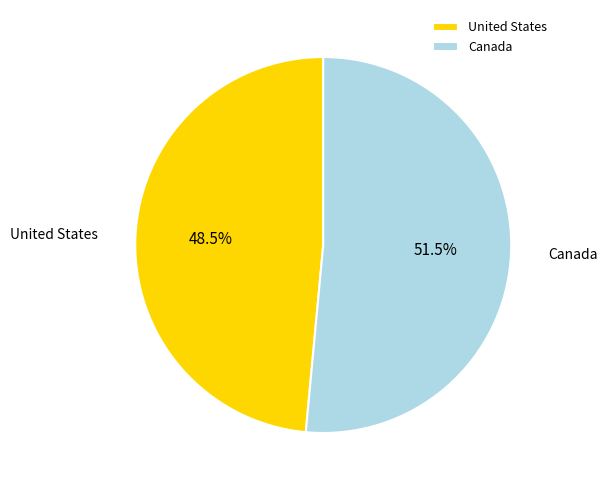

To the nearest percent, what is the combined percentage of Canada and United States?

100%